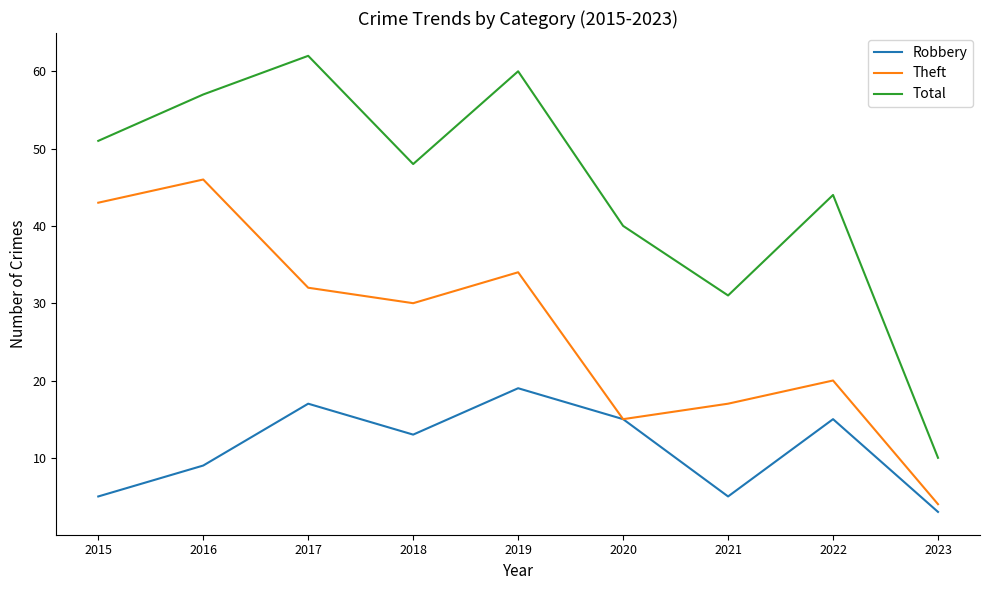

How many values in the Total series are below 48?

4